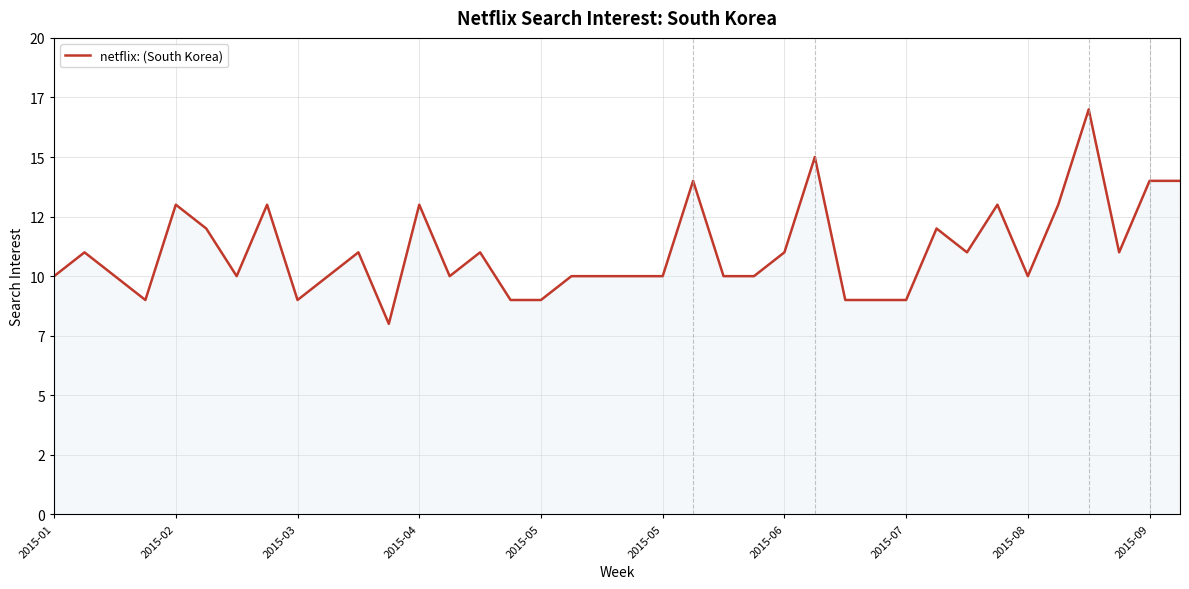

Does the chart display data point markers on the line(s)?

No